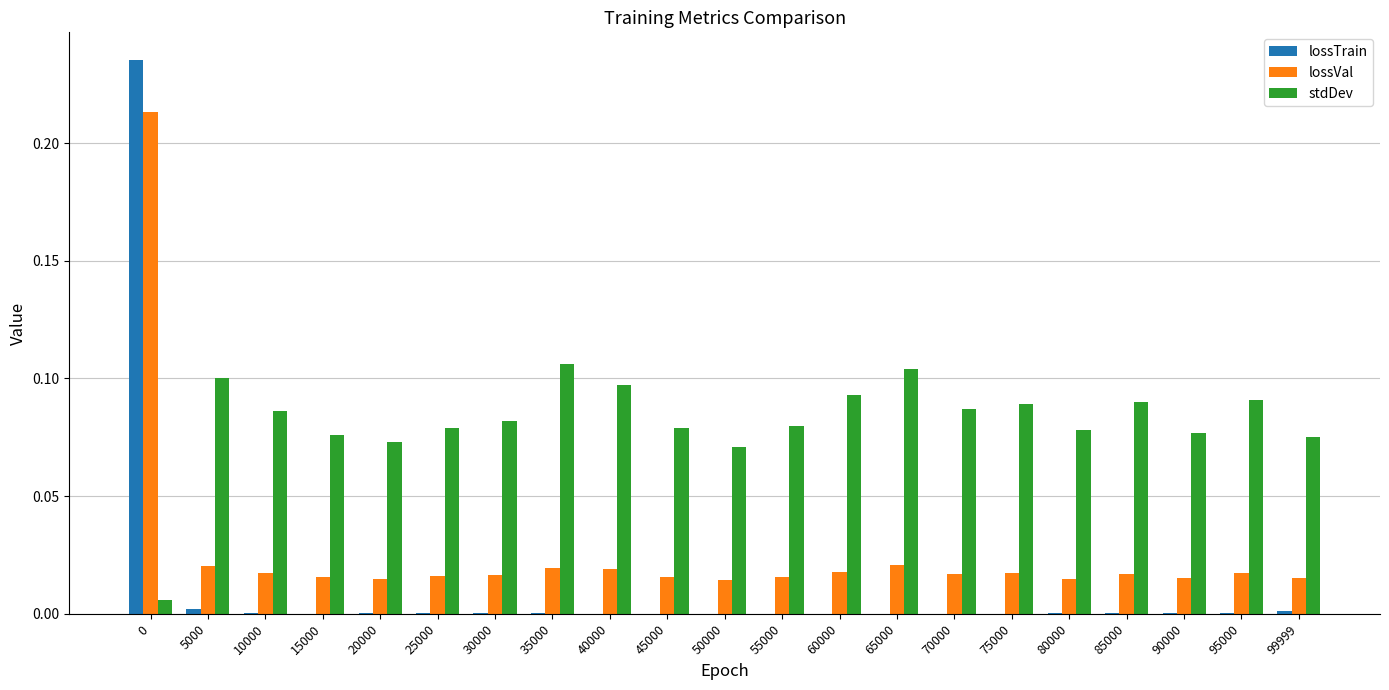

How many groups of bars are there?

21